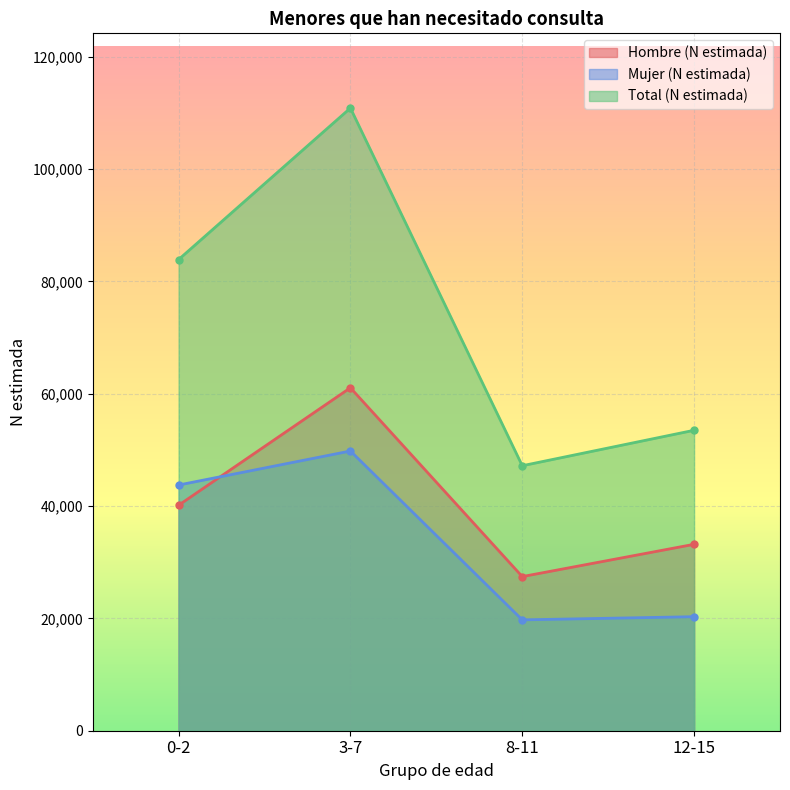

How many values in the Total (N estimada) series exceed 83886?

1